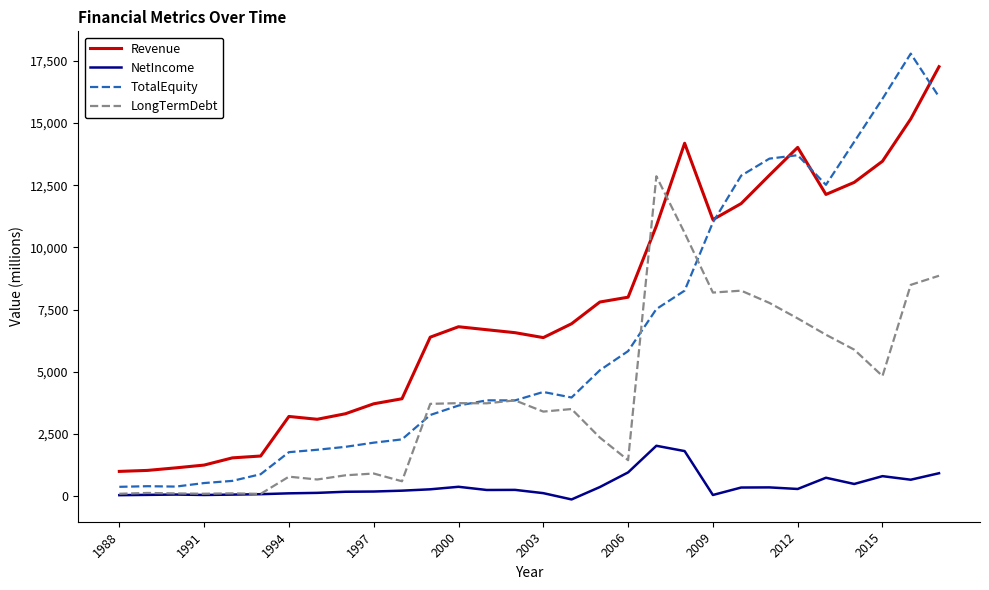

Which series has the largest total across all categories?

Revenue